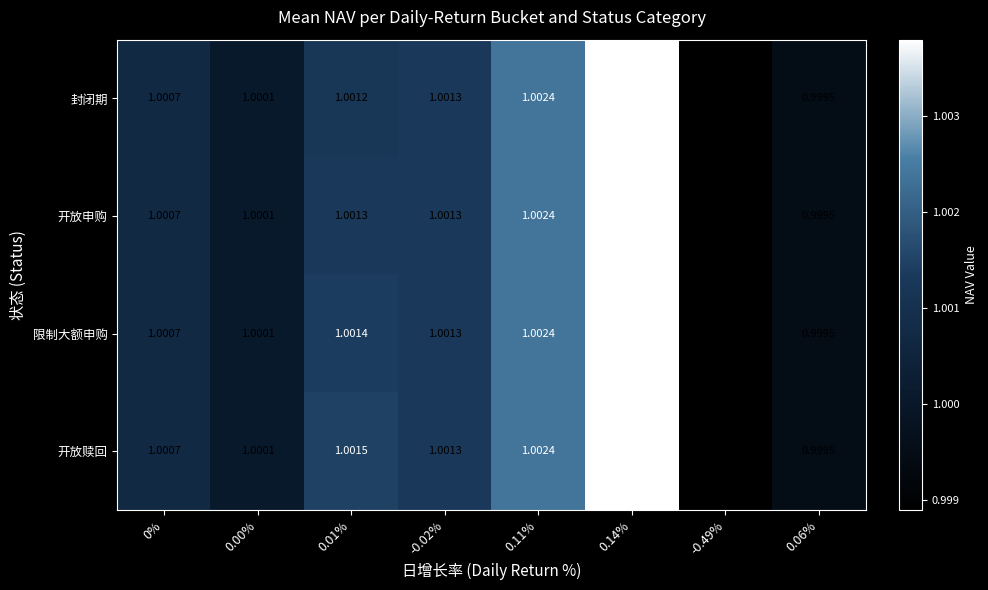

List the series in order of their overall mean, lowest first.

封闭期, 开放申购, 限制大额申购, 开放赎回